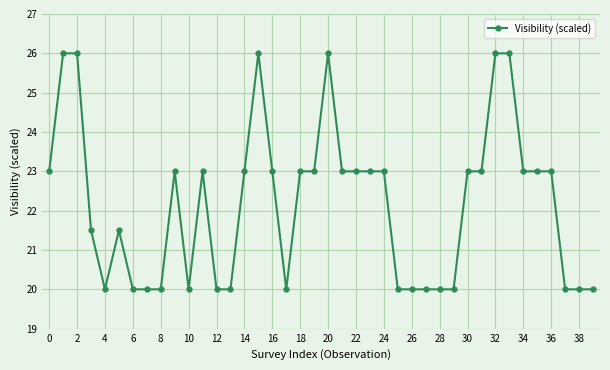

True or false: there are more than 2 points higher than both neighbors.

True